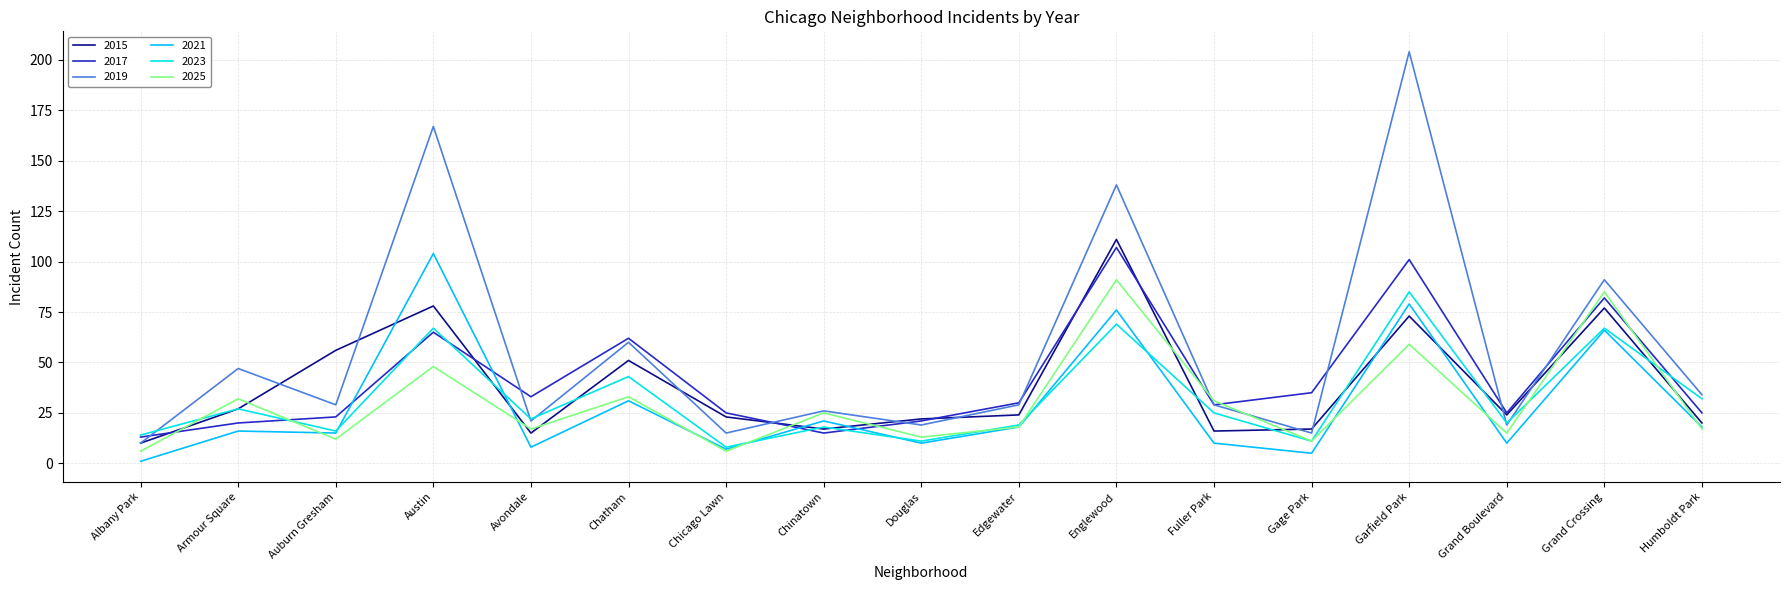

How many lines are shown in the chart?

6